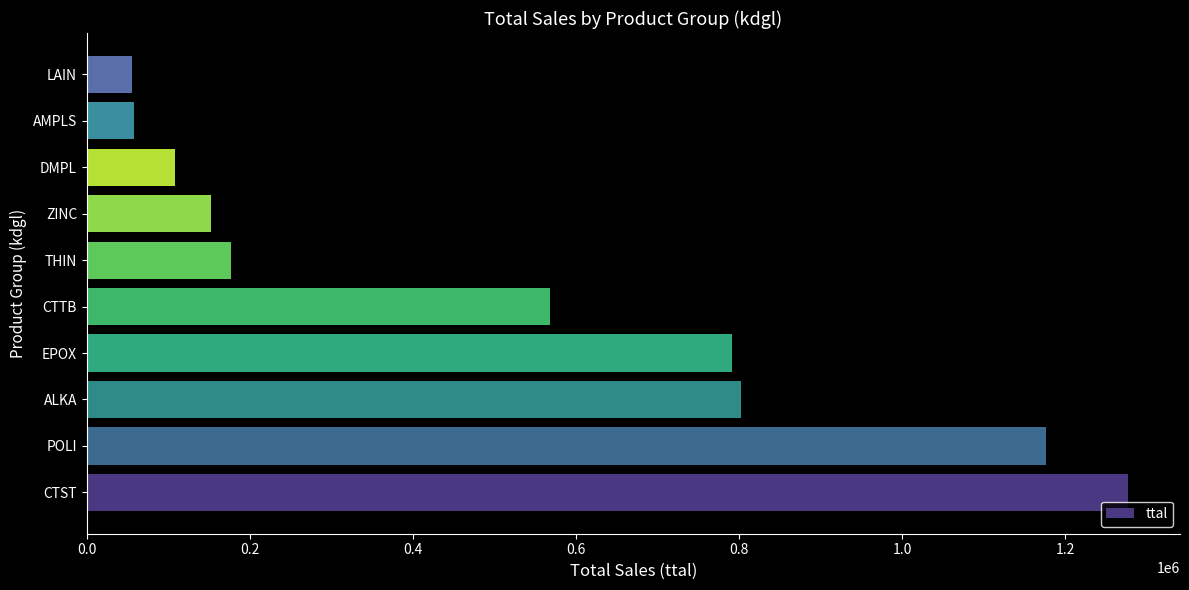

The chart shows a value of 802000 at ALKA. True or false?

True